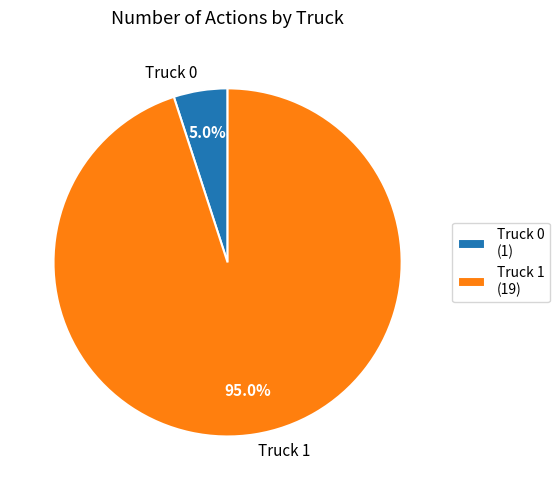

Between Truck 1 and Truck 0, which is larger?

Truck 1